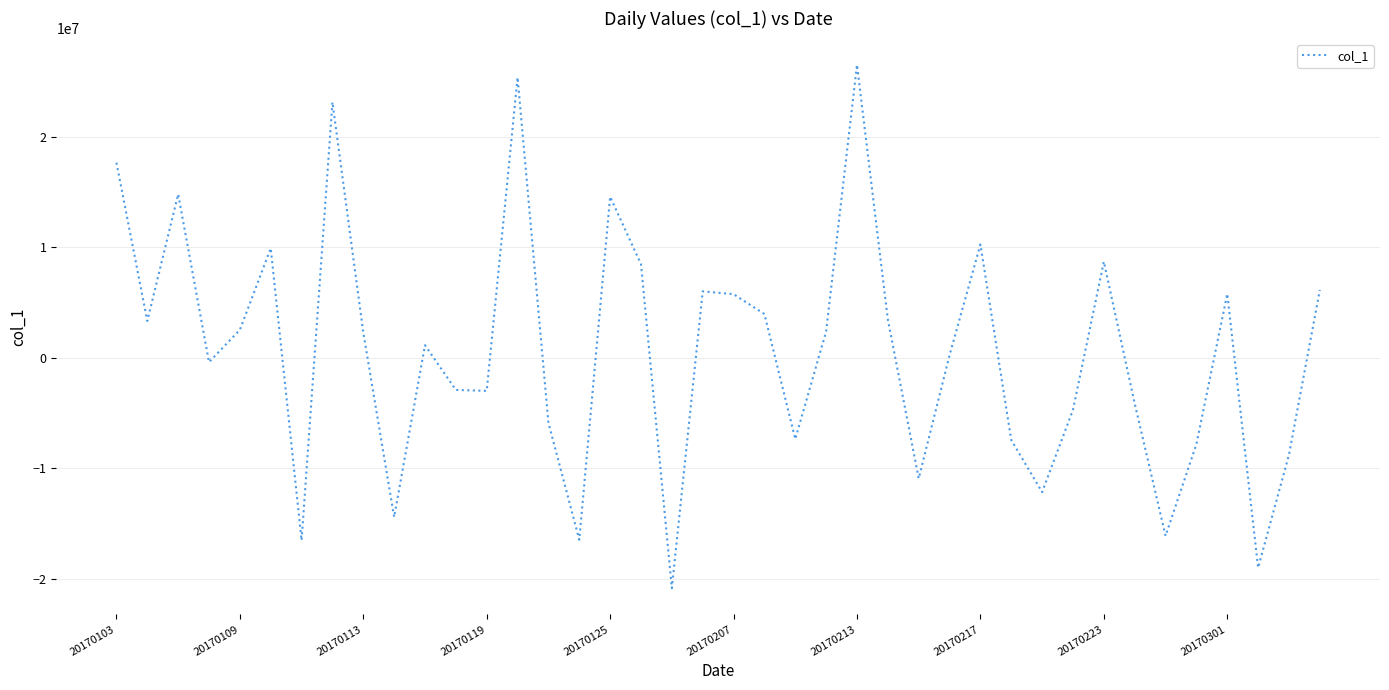

What is the smallest value displayed?

-20868390.1